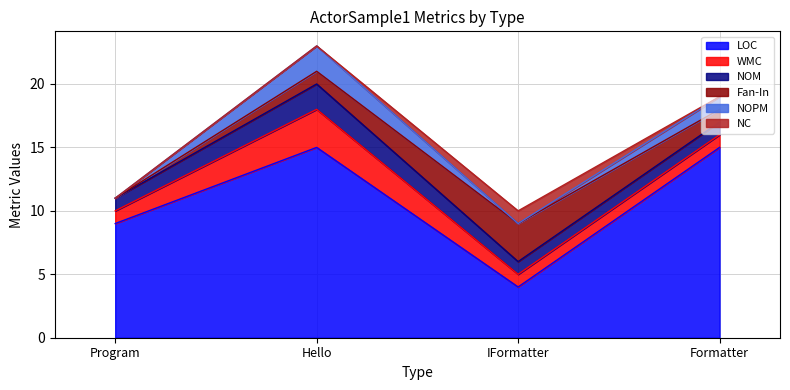

At how many categories does at least one series exceed 3?

4